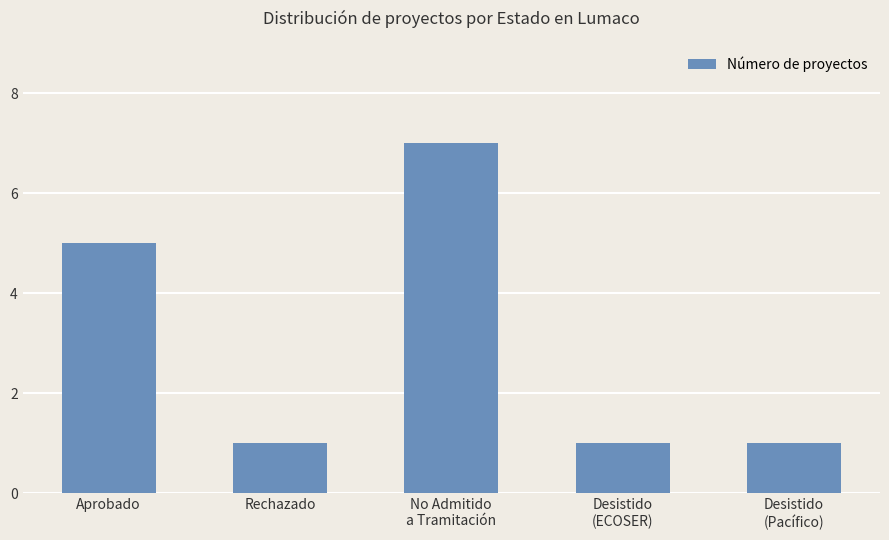

Which label corresponds to the largest value in the chart?

No Admitido
a Tramitación